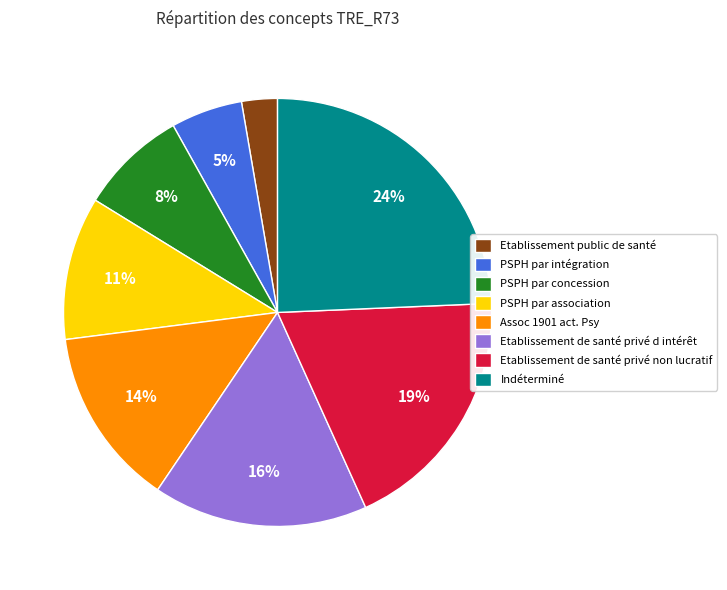

Count the number of slices in the pie.

8